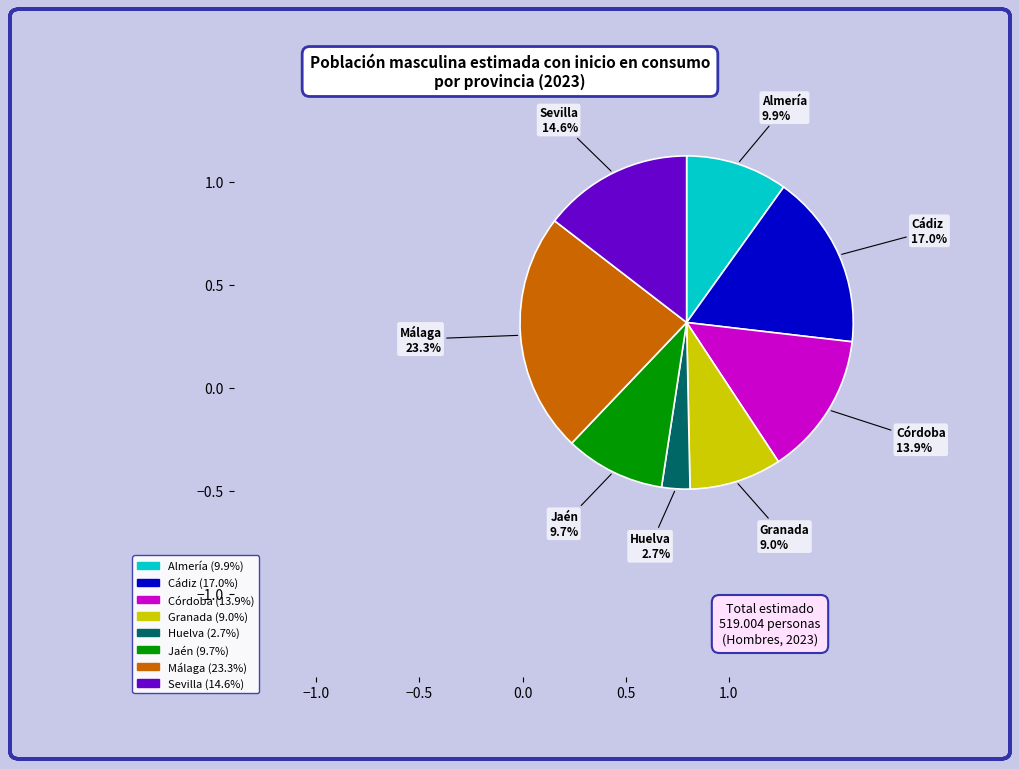

Is it true that Granada is 23% of the pie?

False